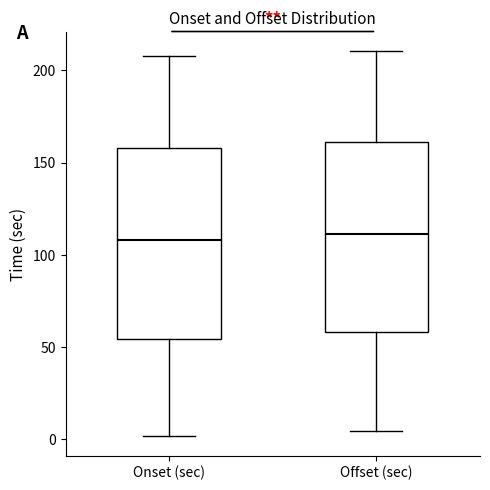

Reading left to right, read every box against the y-axis: the position of its median line, the range the box covers, and the ends of its whiskers. The values are not printed on the chart, so give them approximately, as read against the axis.

Onset (sec): median 110, box 55 to 160, whiskers 0 to 210
Offset (sec): median 110, box 60 to 160, whiskers 5 to 210